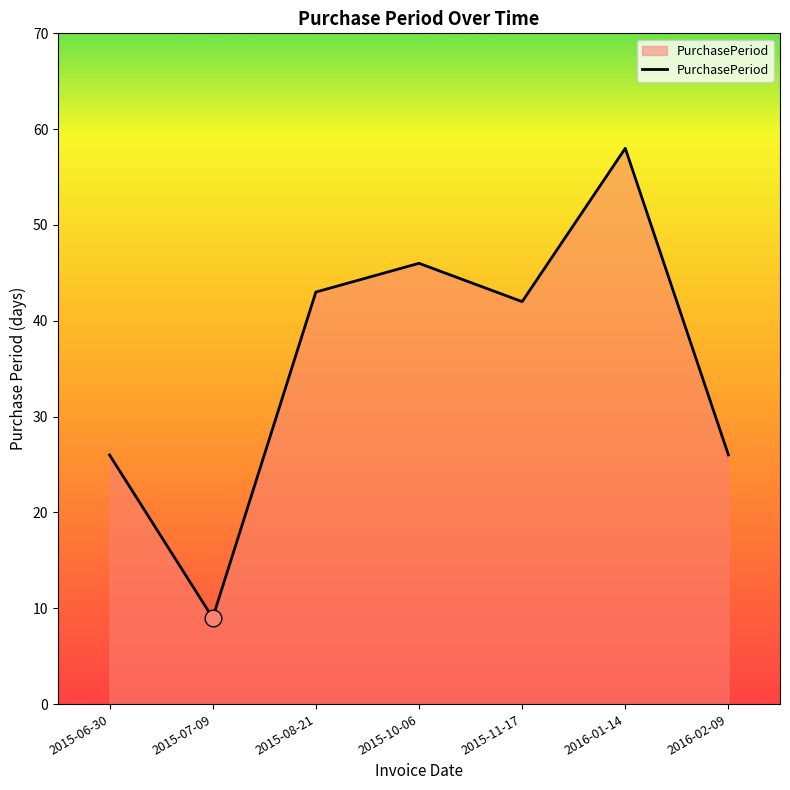

Reading right to left, transcribe all the data shown in this chart.

2016-02-09=26	2016-01-14=58	2015-11-17=42	2015-10-06=46	2015-08-21=43	2015-07-09=9	2015-06-30=26